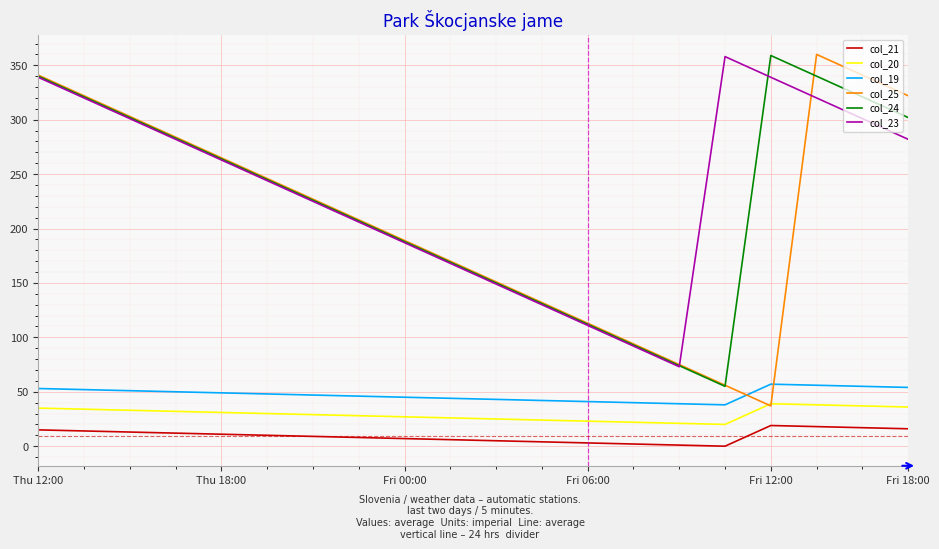

How many series are shown in this chart?

6